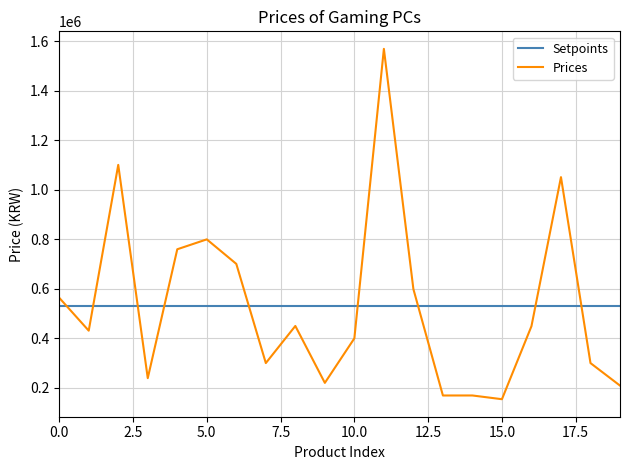

What is the smallest value displayed?

153000